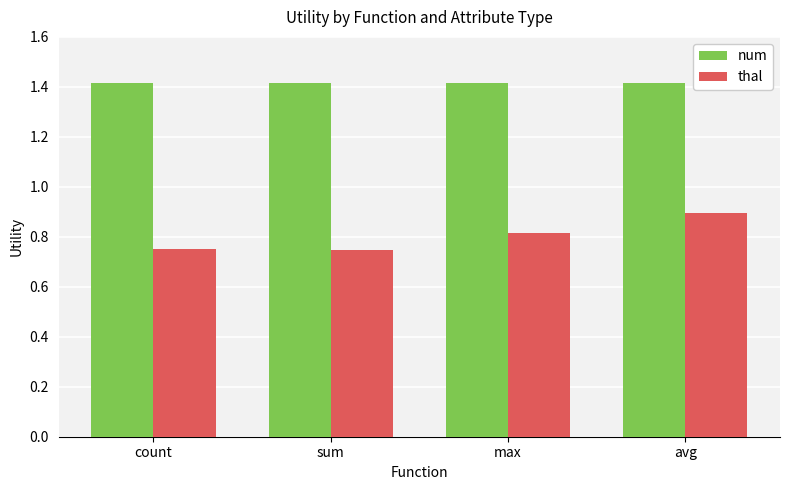

What is the minimum value for num?

1.4